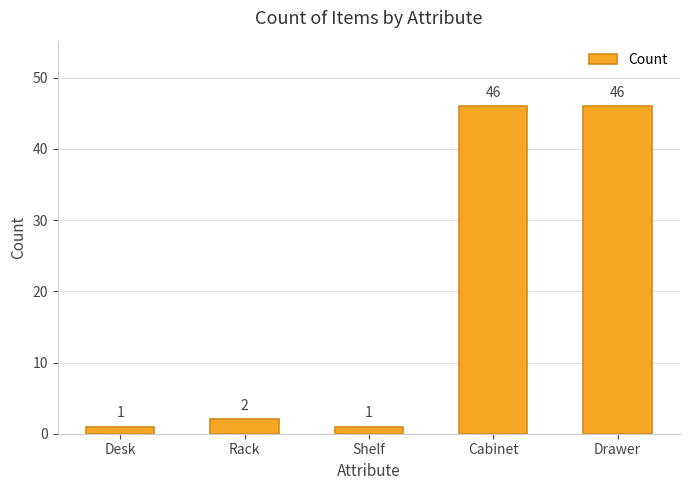

How many bars are there in total?

5